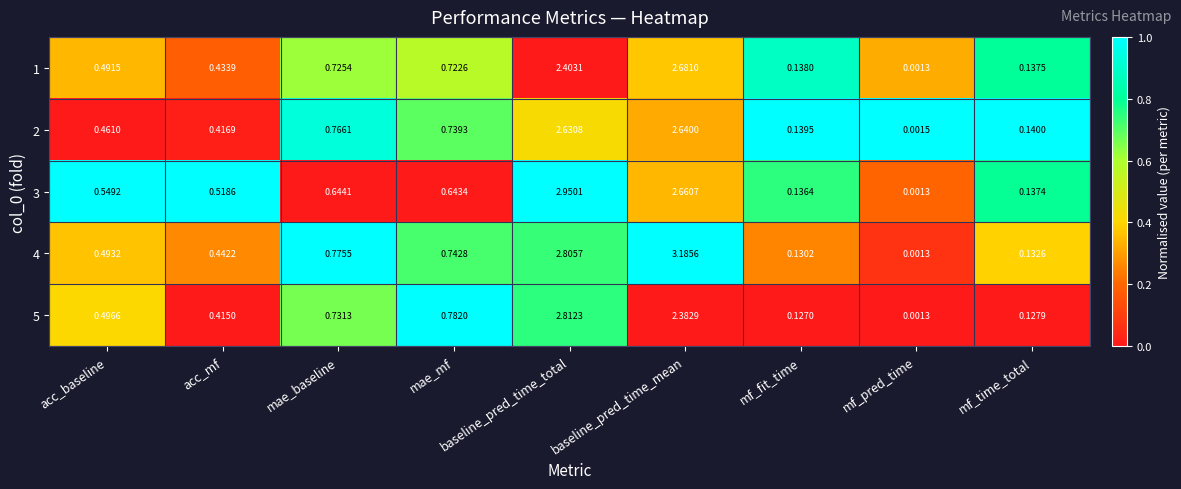

Which series changed the most between acc_baseline and mf_fit_time?

3